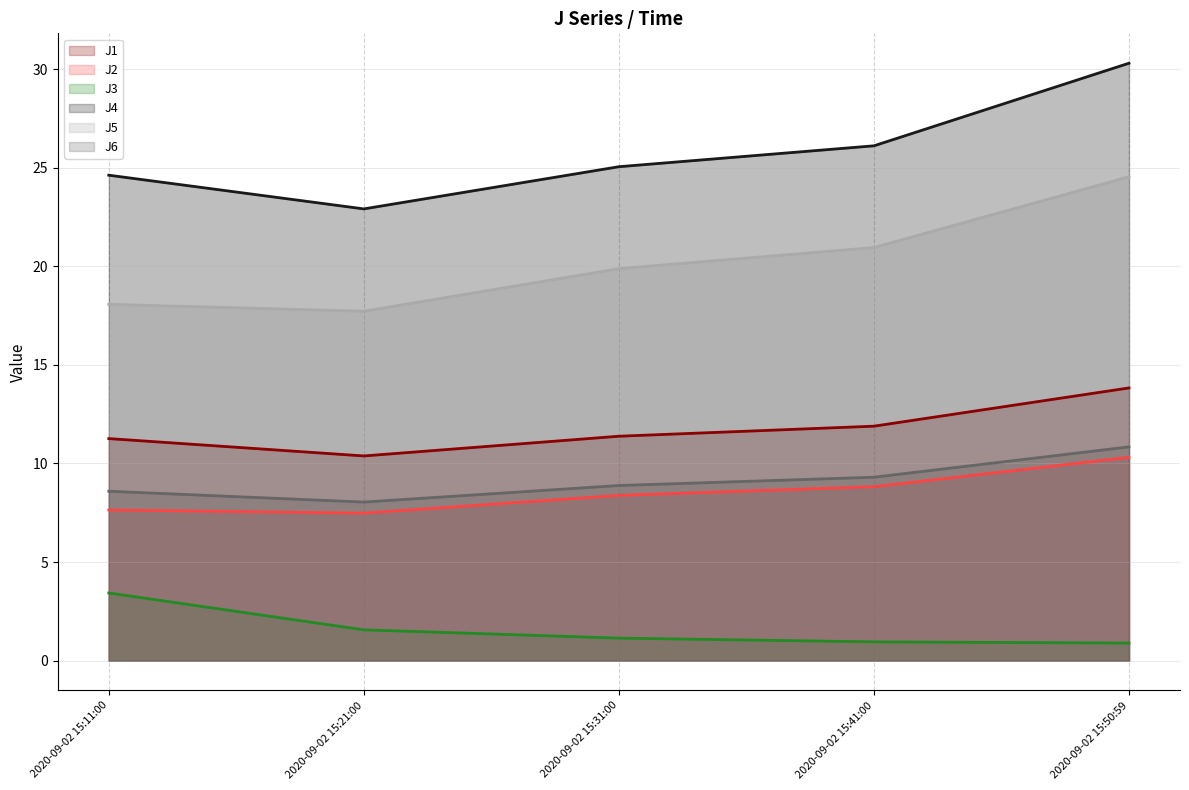

What is the difference between the J3 values at 2020-09-02 15:11:00 and 2020-09-02 15:31:00?

2.3